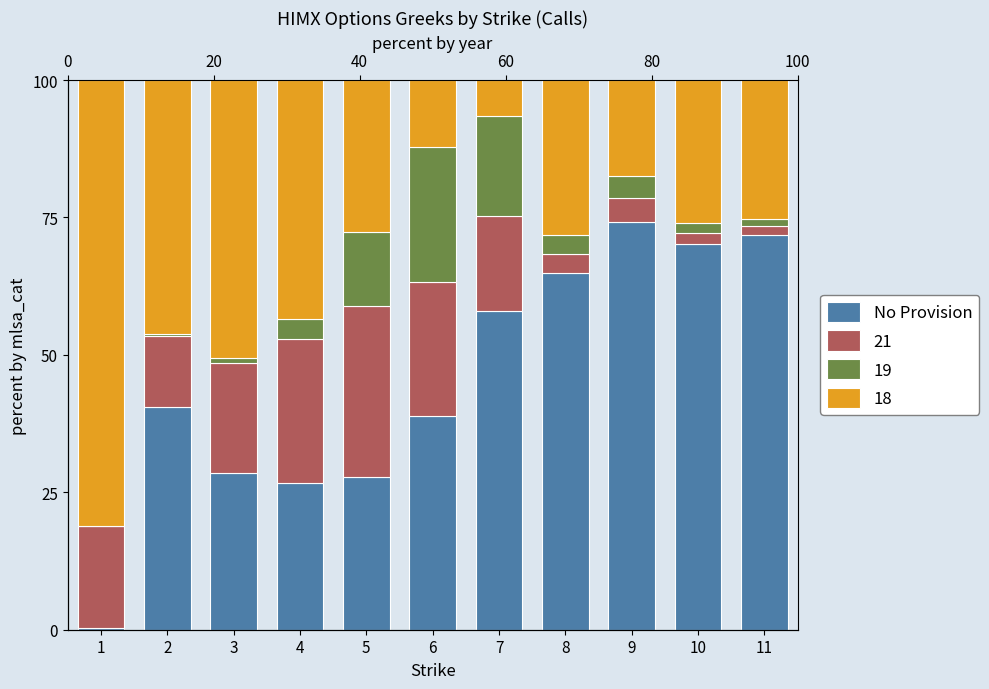

What is the difference between the maximum and second lowest values?

47.5